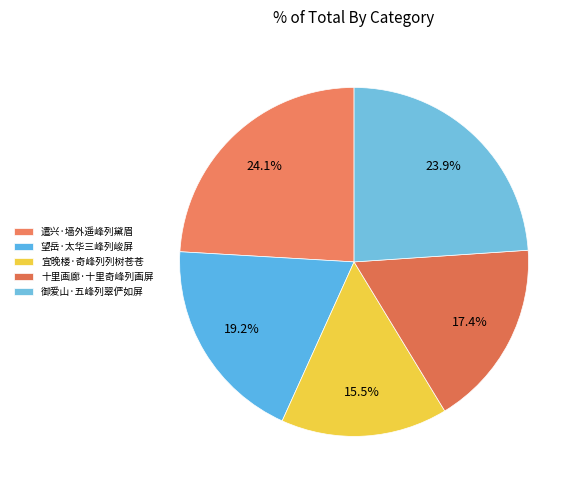

How much of the chart is everything except 宜晚楼·奇峰列列树苍苍?

84.5%